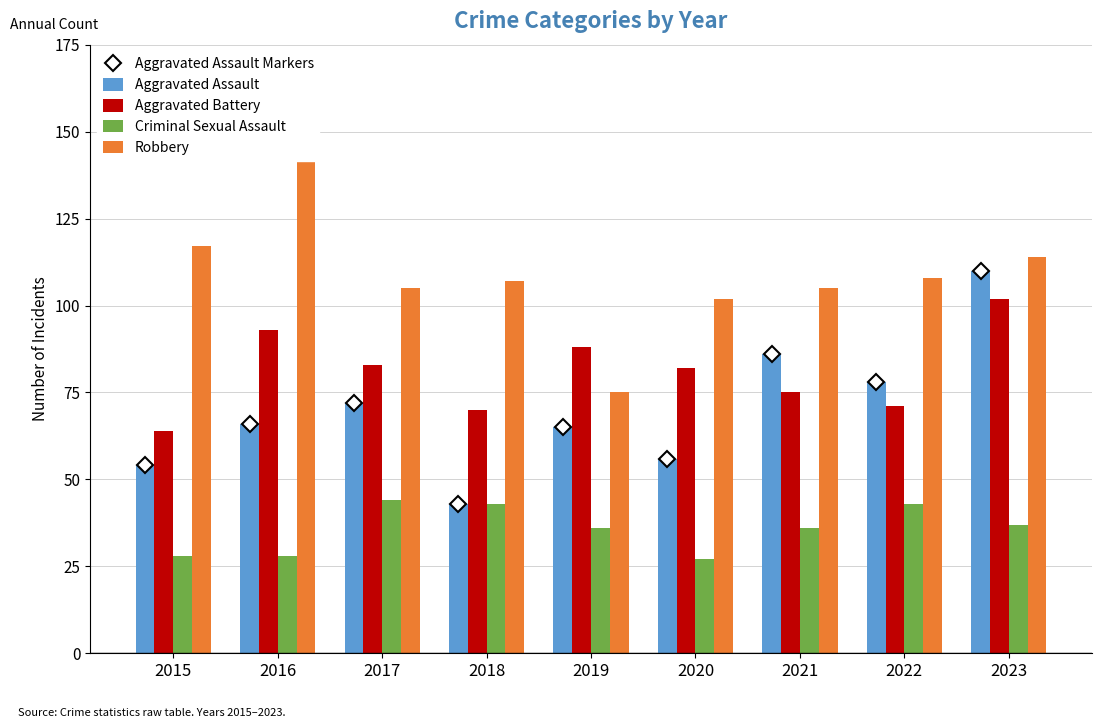

What is the total value across all series at 2020?

323